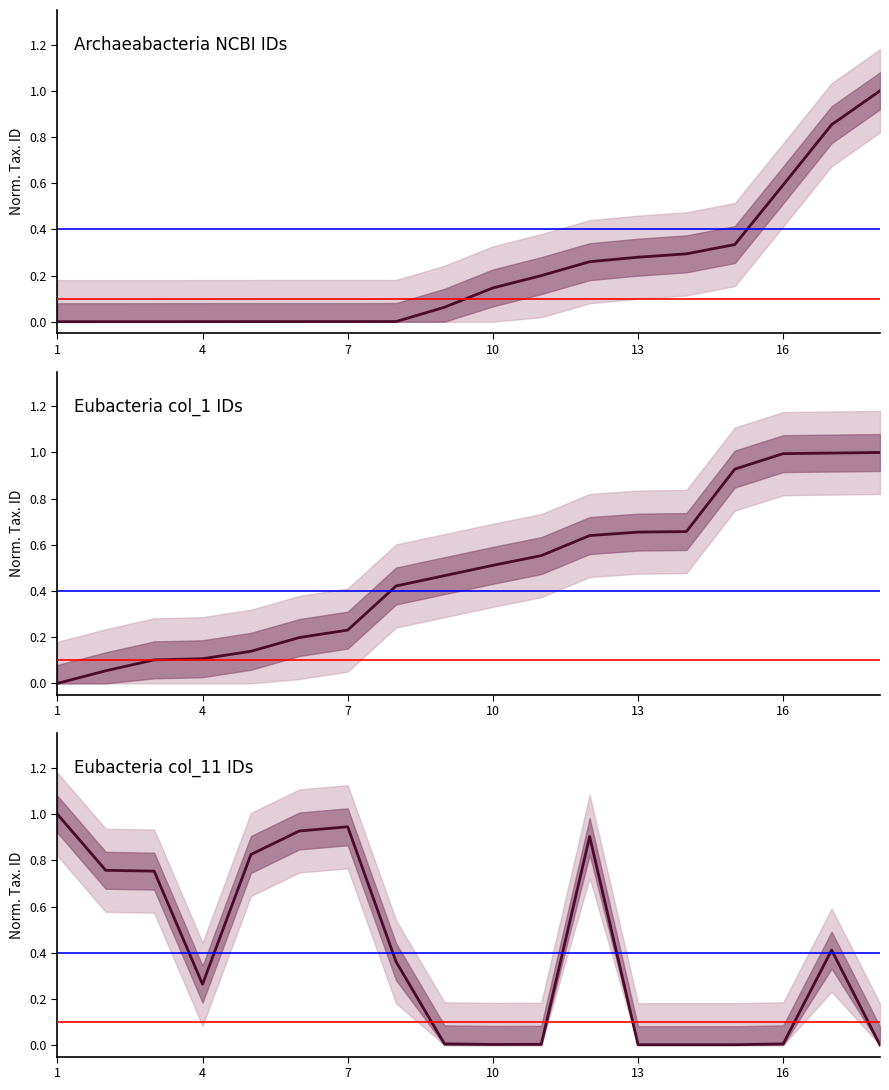

Between 4 and 7, which is larger?

7